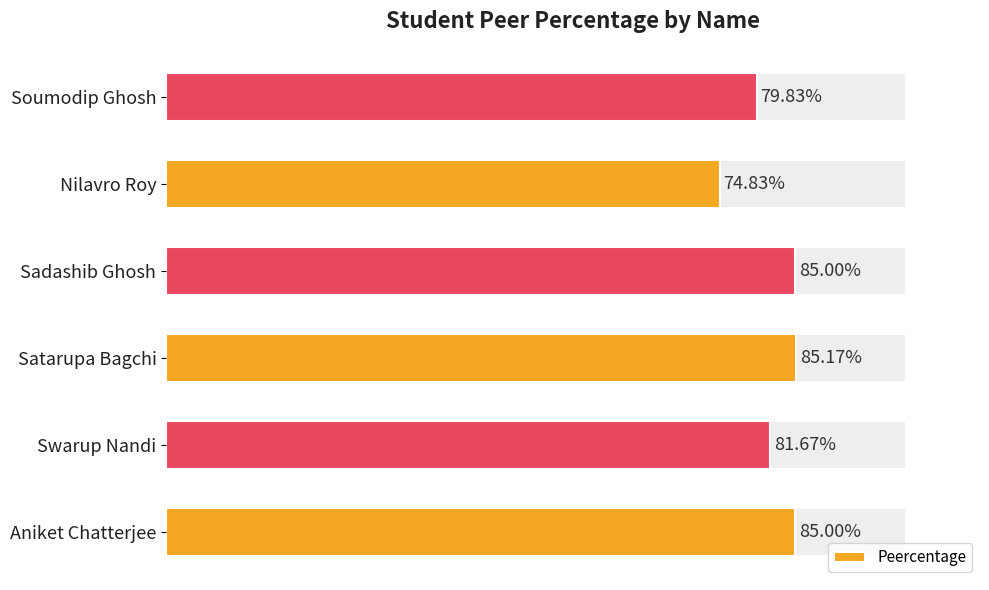

Is it true that the value at Swarup Nandi is 18.0?

False